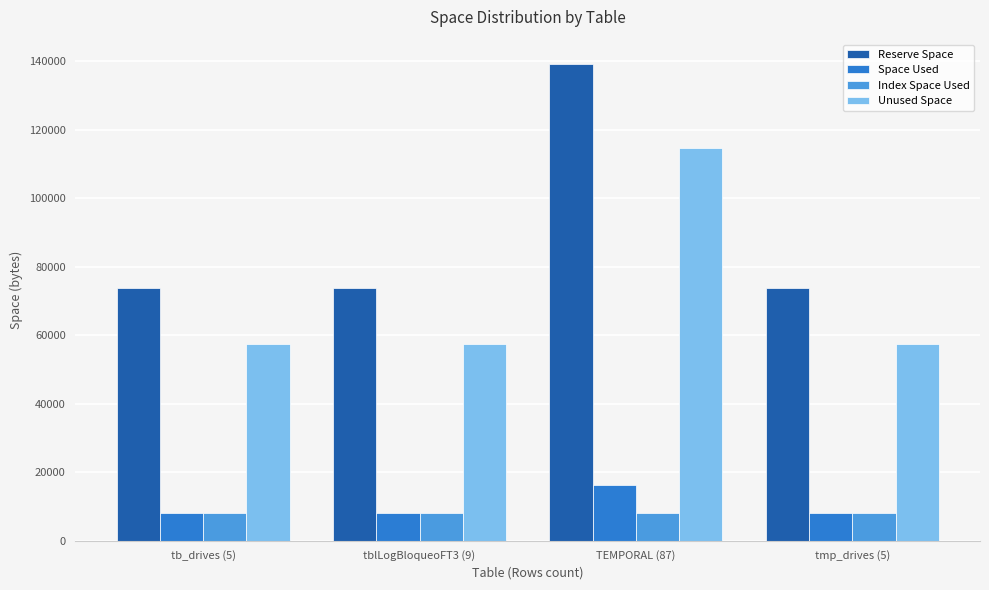

What position from the right is TEMPORAL (87)?

2